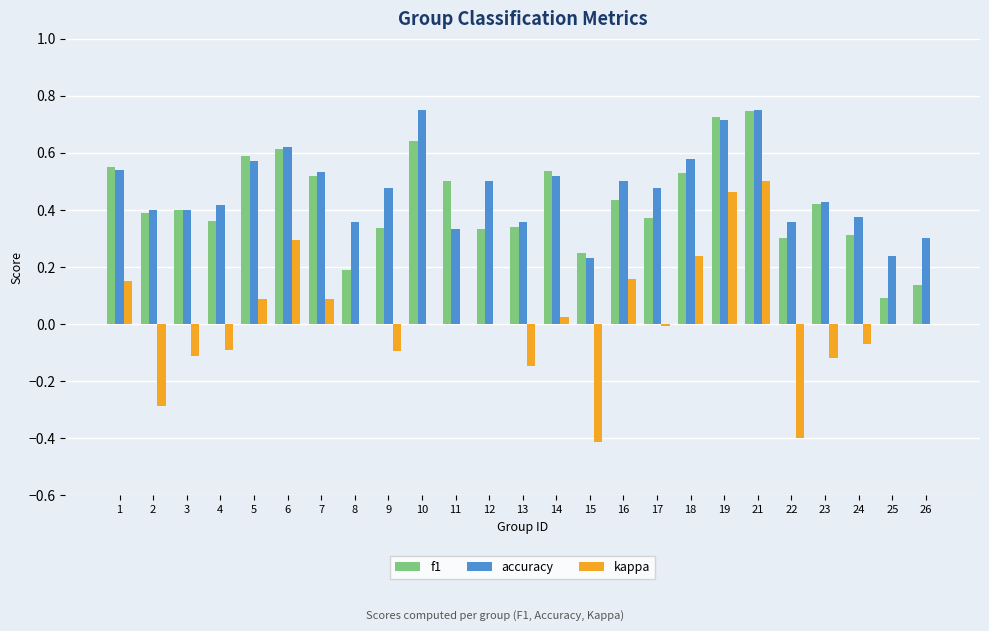

What is the sum of the accuracy values at 21 and 13?

1.1